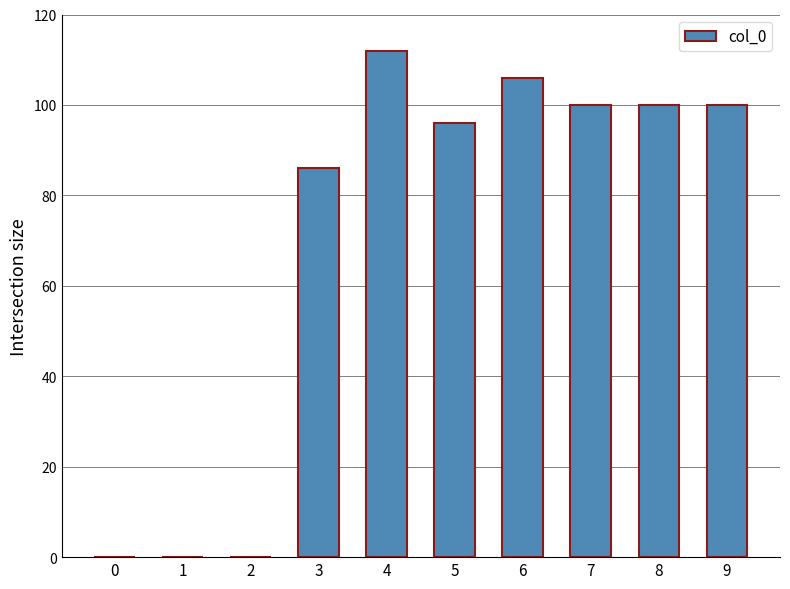

Which label corresponds to the largest value in the chart?

4